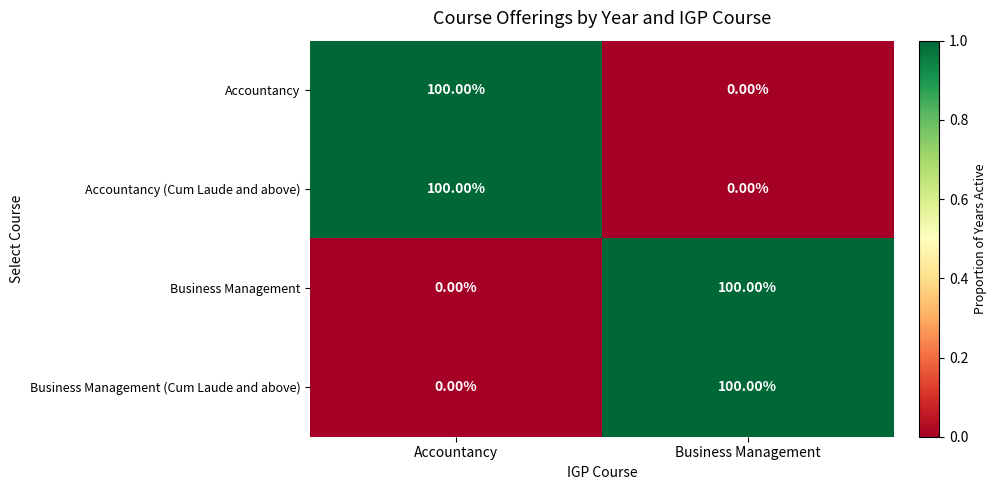

At which label does Accountancy (Cum Laude and above) reach its peak?

Accountancy